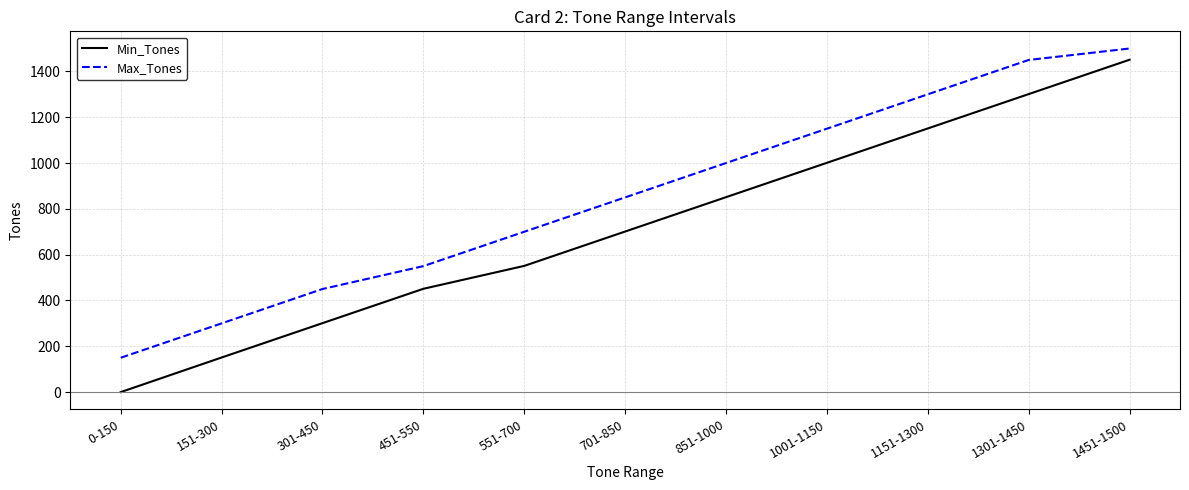

What is the sum of all Max_Tones values?

9400